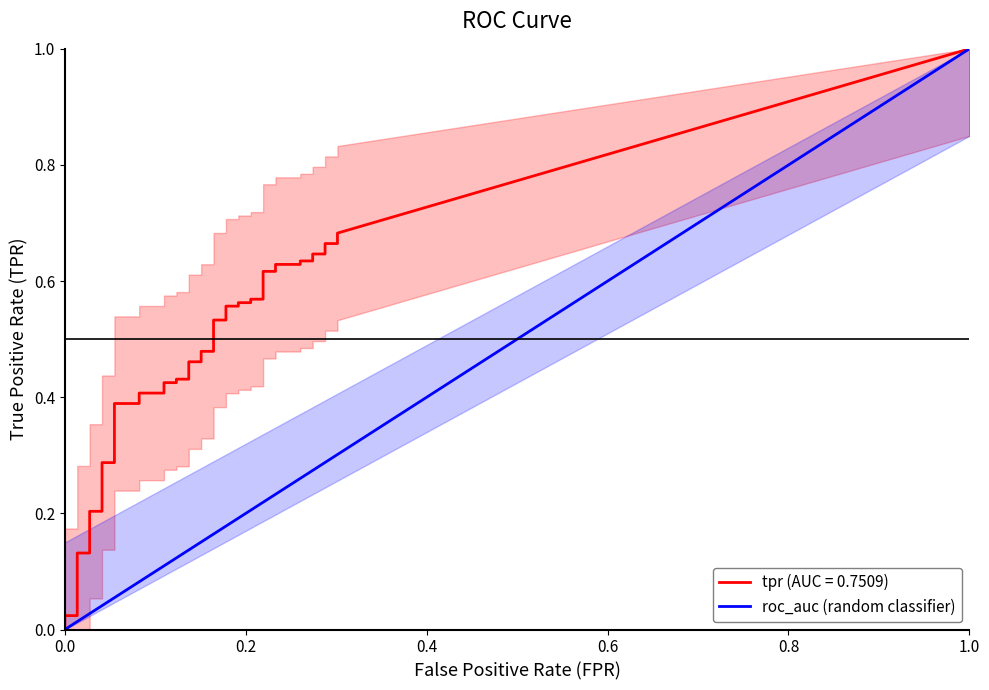

The chart shows a value of 0 at 0.0. True or false?

True